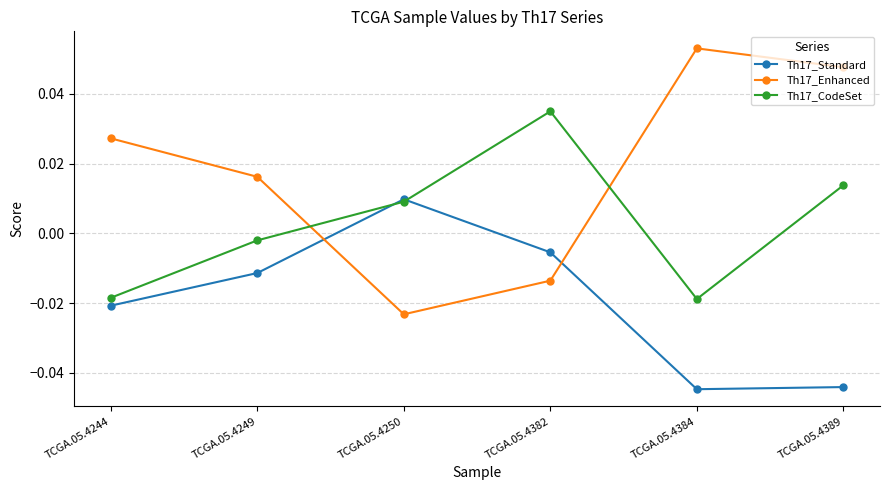

What are all the series names shown in the legend?

Th17_Standard, Th17_Enhanced, Th17_CodeSet